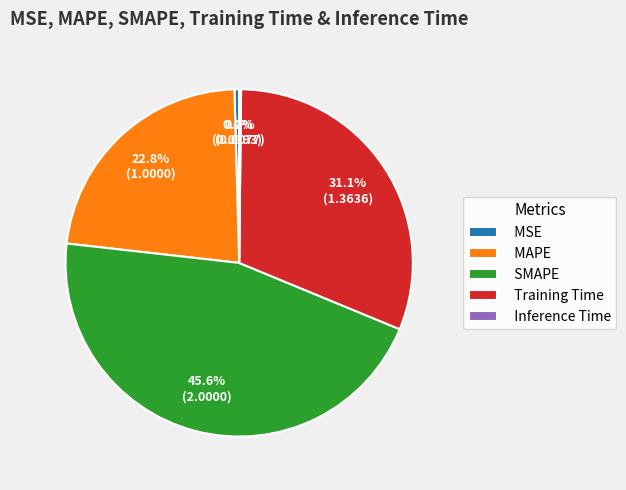

The SMAPE slice represents 56% of the pie. True or false?

False